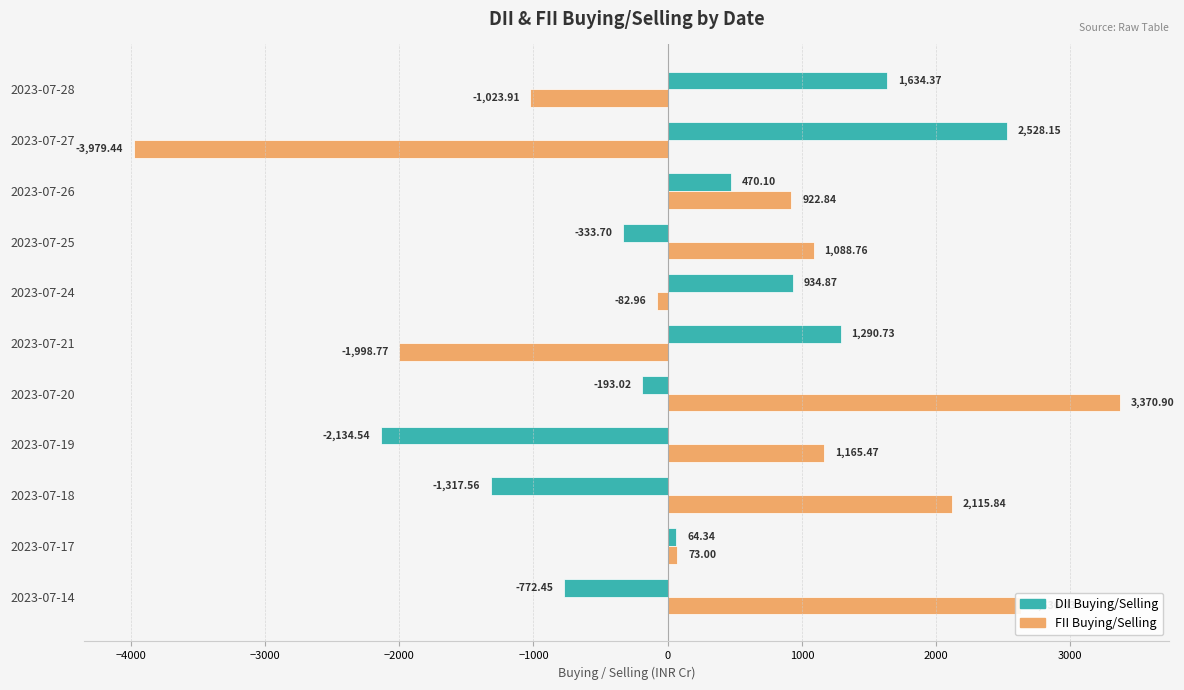

Which series has the largest range (max minus min)?

FII Buying/Selling